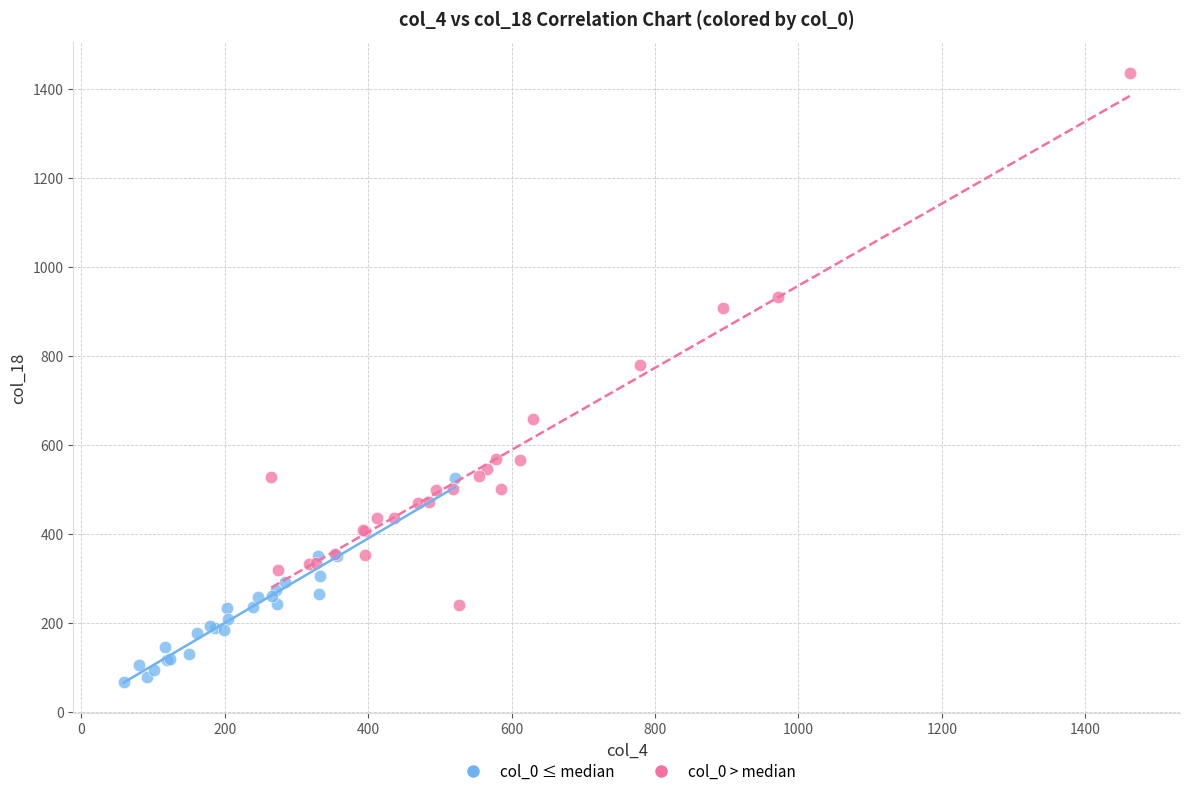

Which series has the largest Y range (max minus min)?

col_0 > median